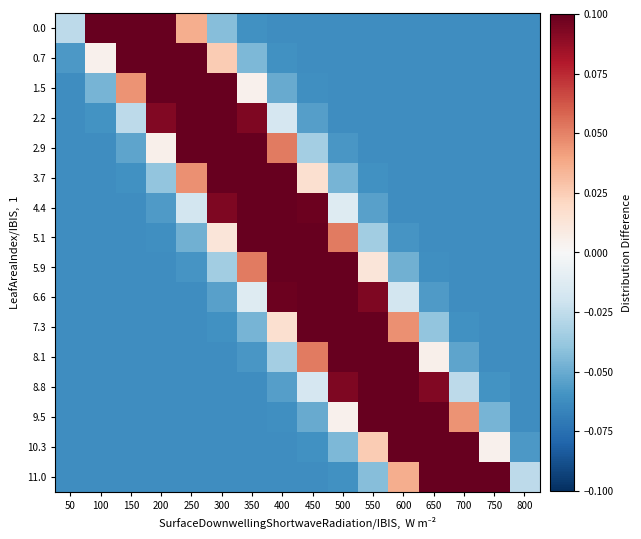

Which series has the largest range (max minus min)?

11.0